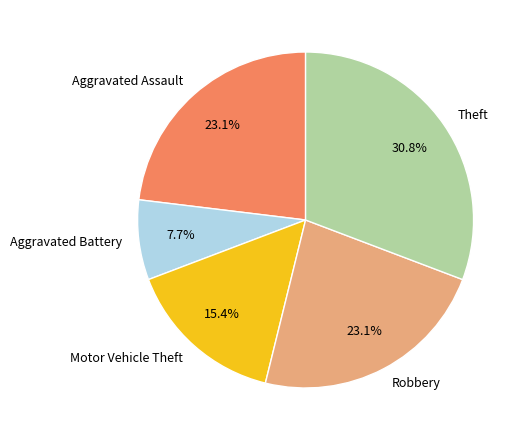

Is Motor Vehicle Theft the majority of the pie?

No